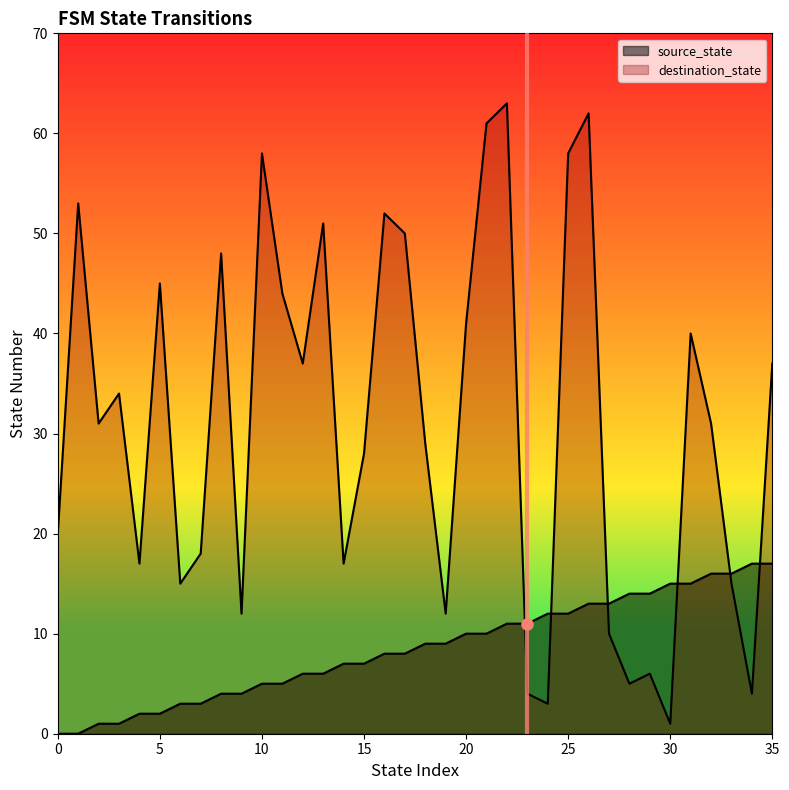

Is the value of destination_state at 31 greater than the value of source_state at 2?

Yes